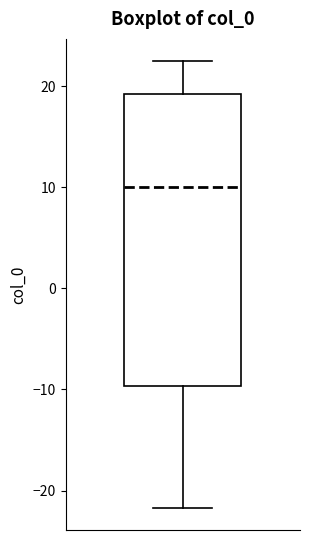

Transcribe this box plot: give where the median line is, the range the box spans, and where the two whiskers end, as read against the y-axis. The values are not printed on the chart, so give them approximately, as read against the axis.

median 10, box -10 to 19, whiskers -22 to 22